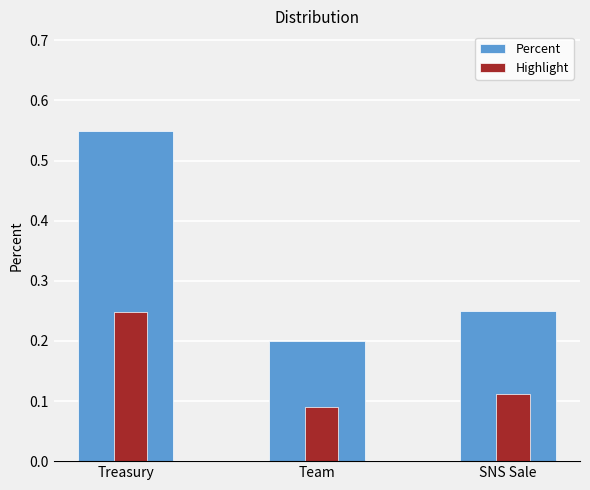

The value of Highlight at Treasury is 0.2. True or false?

True